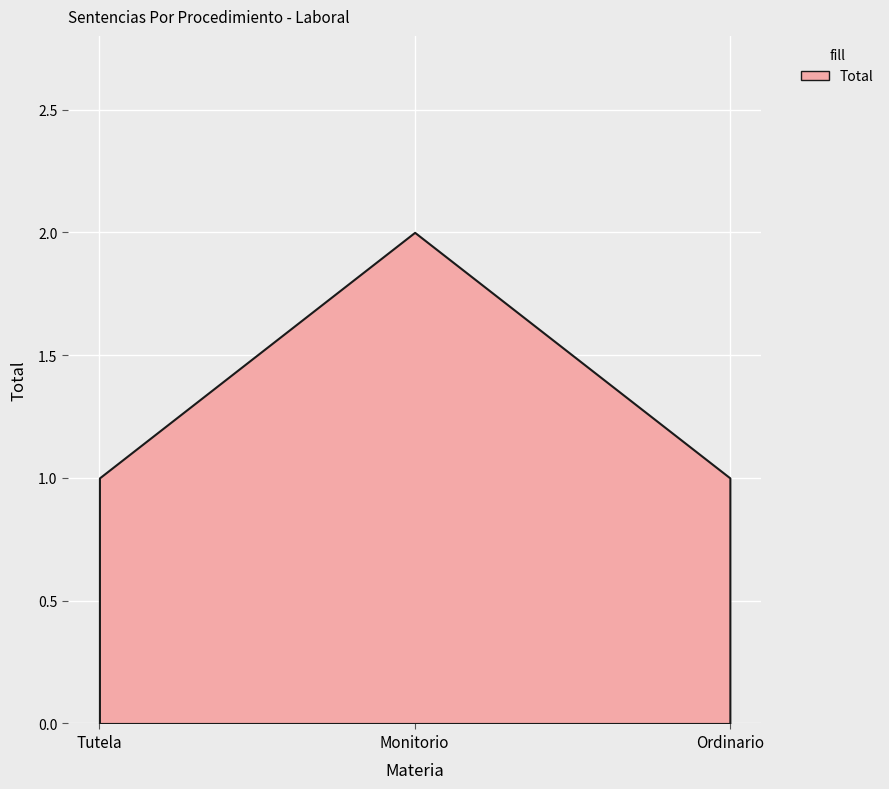

Rank the categories by value from lowest to highest.

Tutela, Ordinario, Monitorio